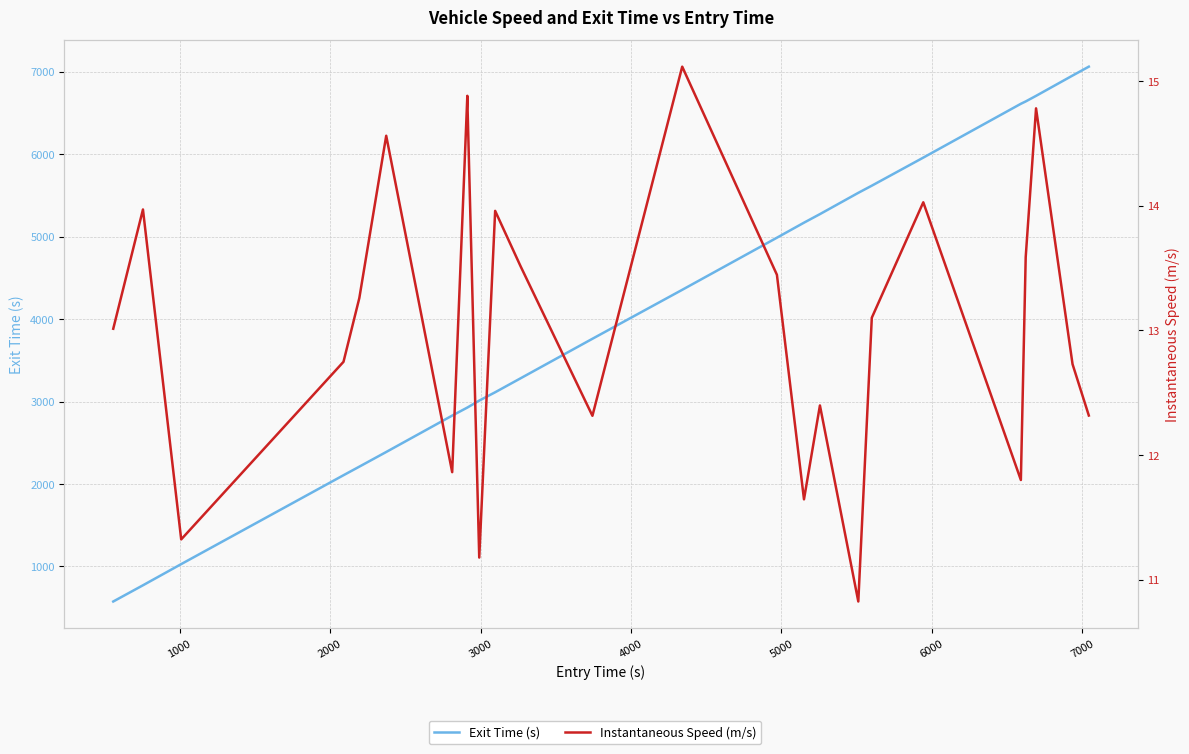

Is it true that Instantaneous Speed (m/s) equals 25.0 at 7000?

False